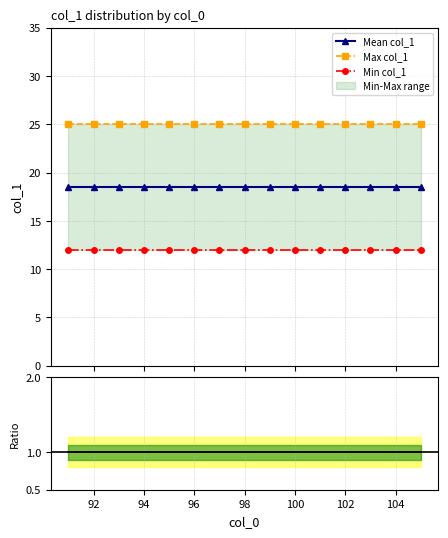

What is the value of the Min col_1 point at the 1st from the left?

12.0